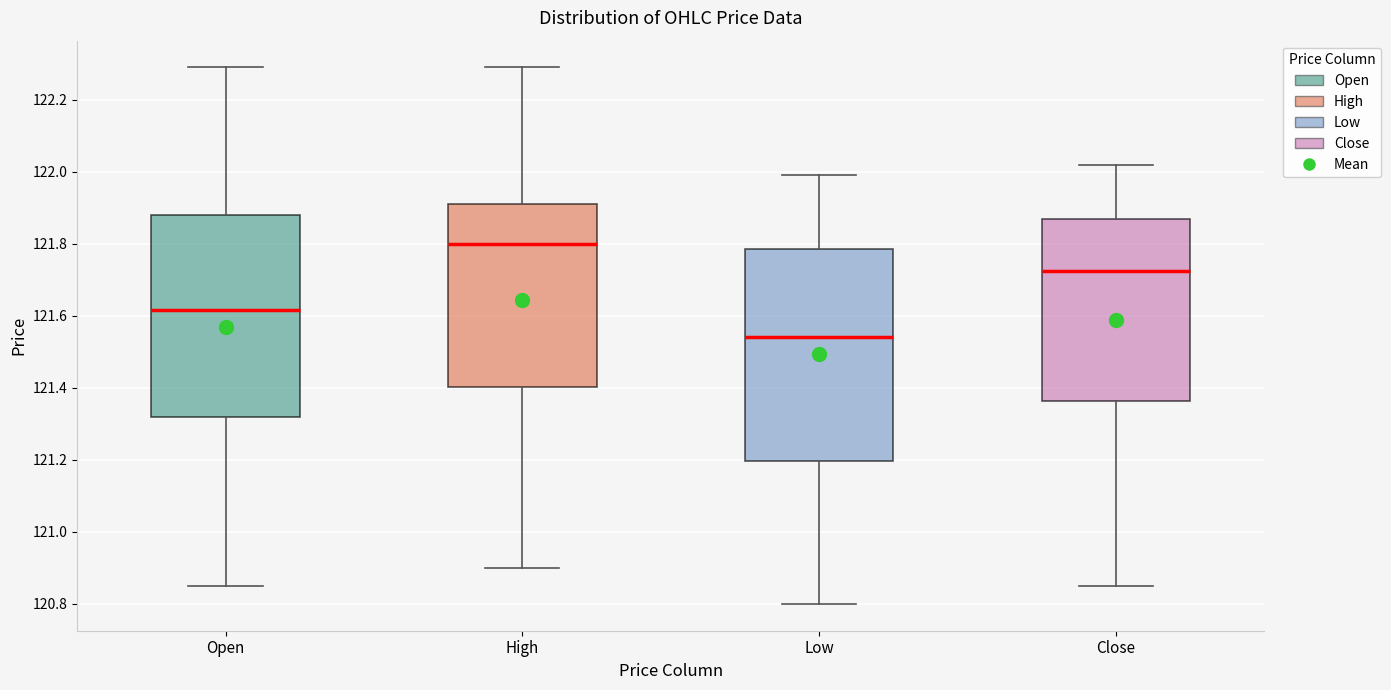

Which box's median line is the lowest?

Low